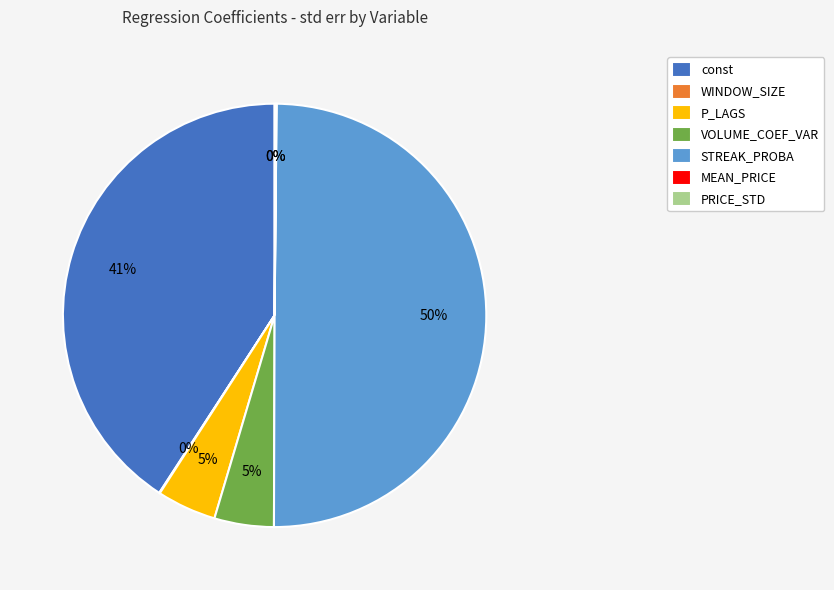

To the nearest percent, what is the difference between the largest and smallest slice percentages?

50%